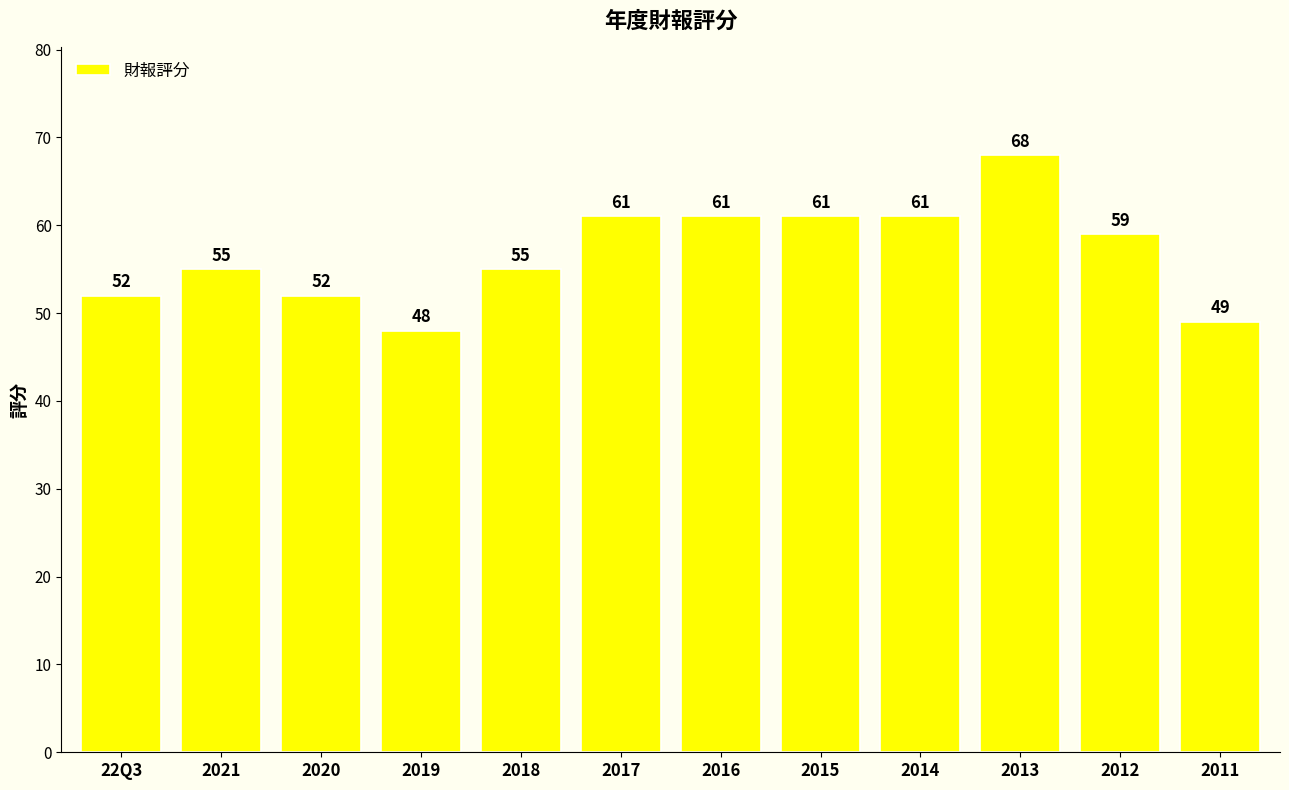

What value does the data have at 2018?

55